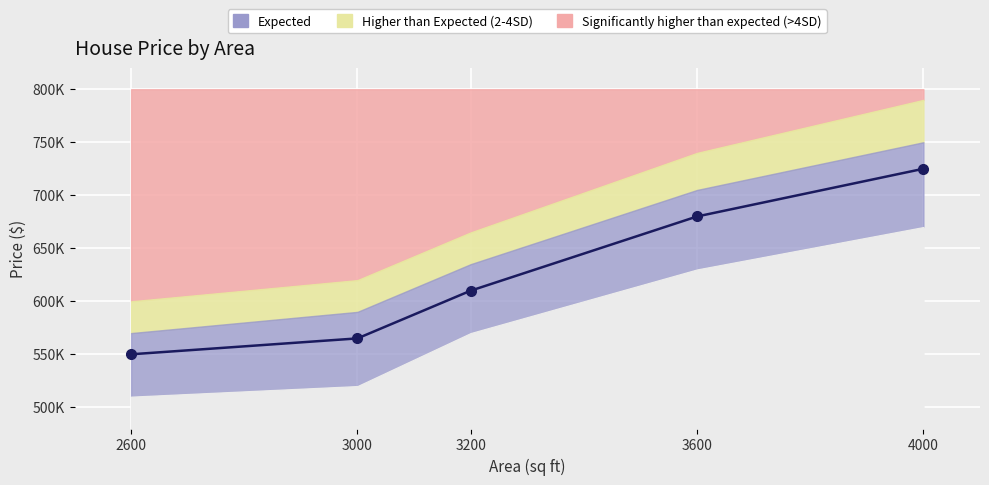

The value at 4000 is 725000. True or false?

True